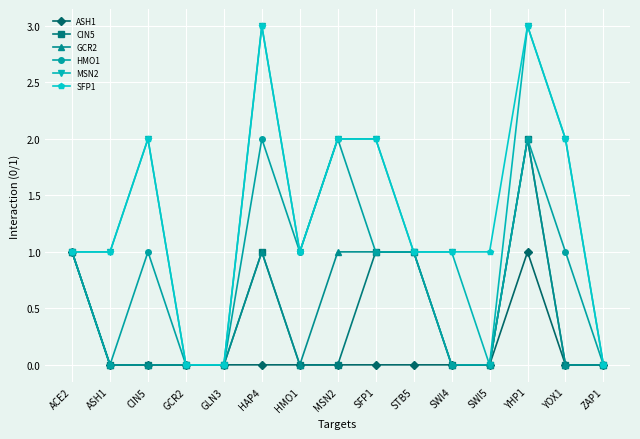

What is the label of the 7th point from the left?

HMO1